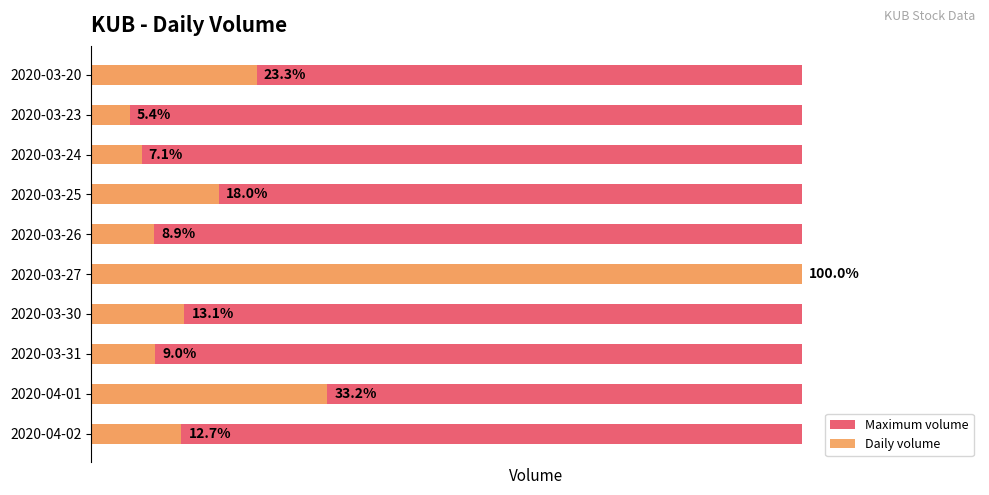

How many distinct data groups are displayed?

2